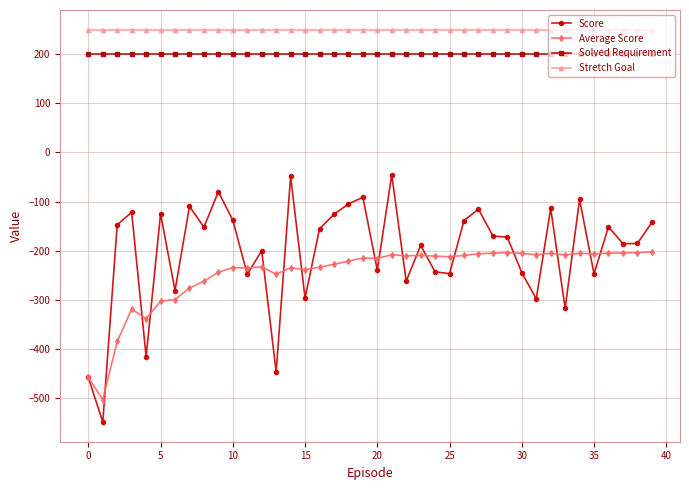

What is the lowest value of the Score series?

-548.6